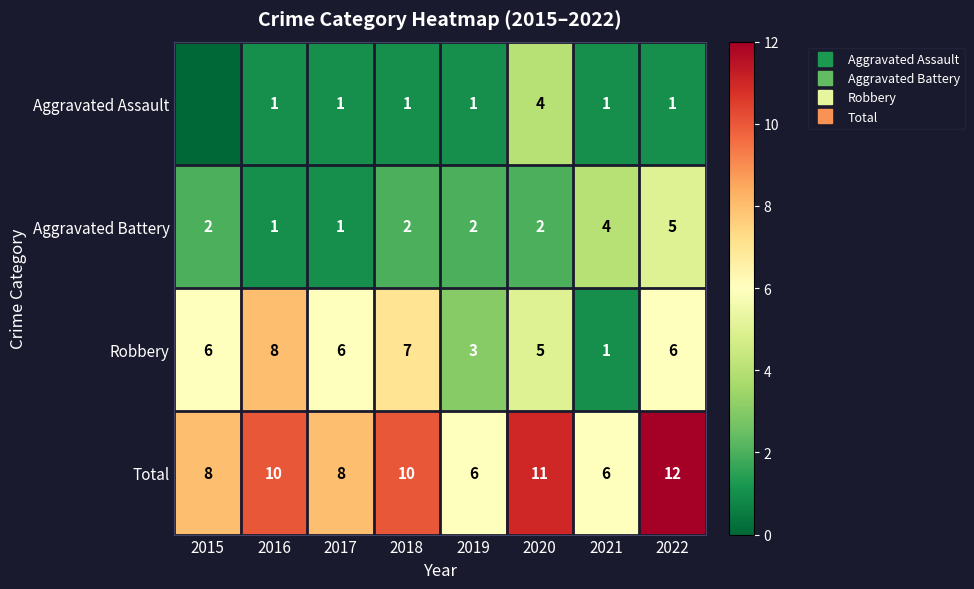

How many series are shown in this chart?

4